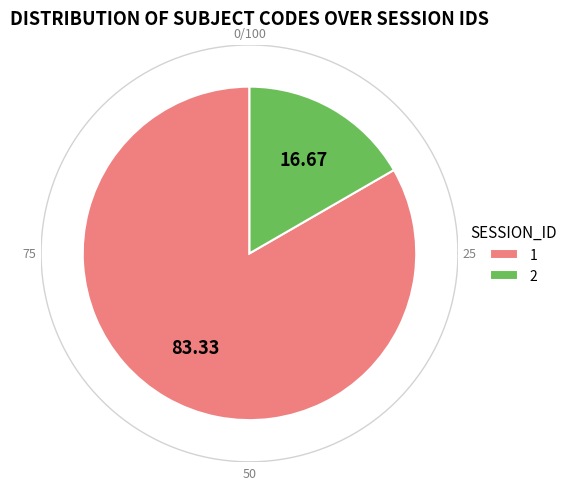

What is the smallest slice in the pie chart?

2